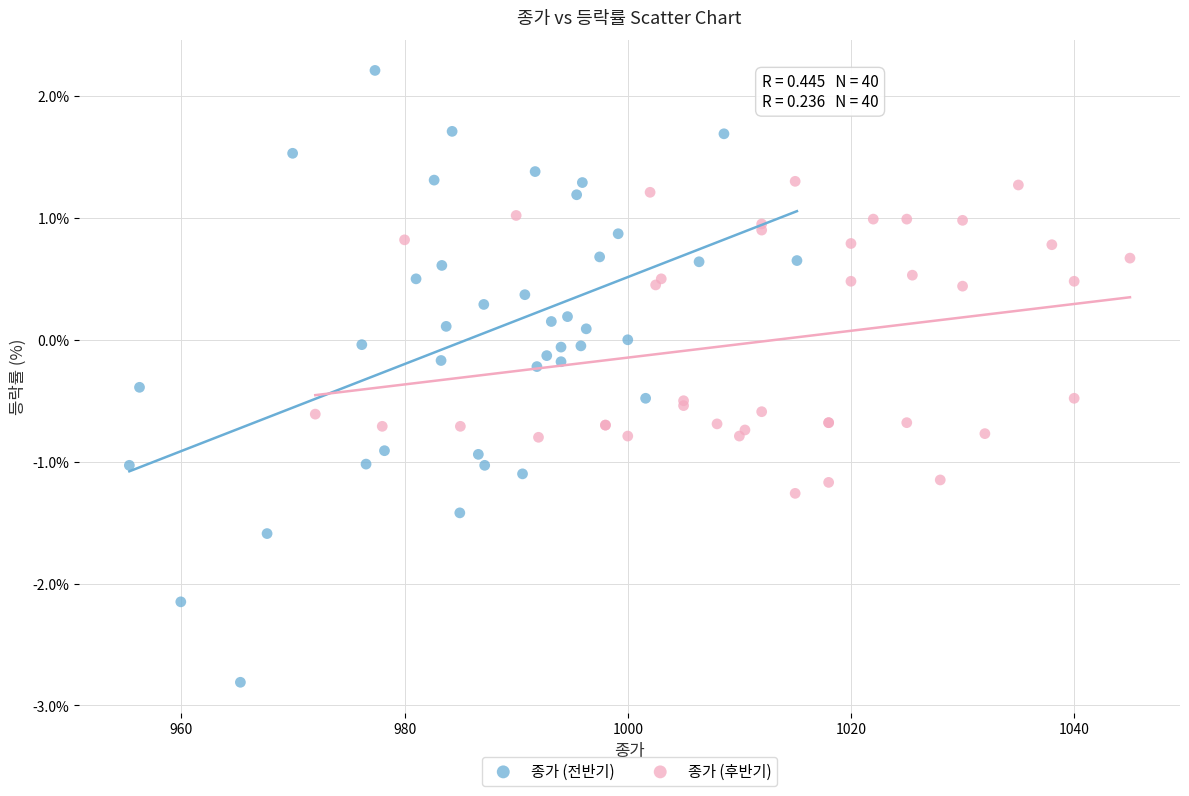

Which series reaches the maximum Y coordinate?

종가 (전반기)